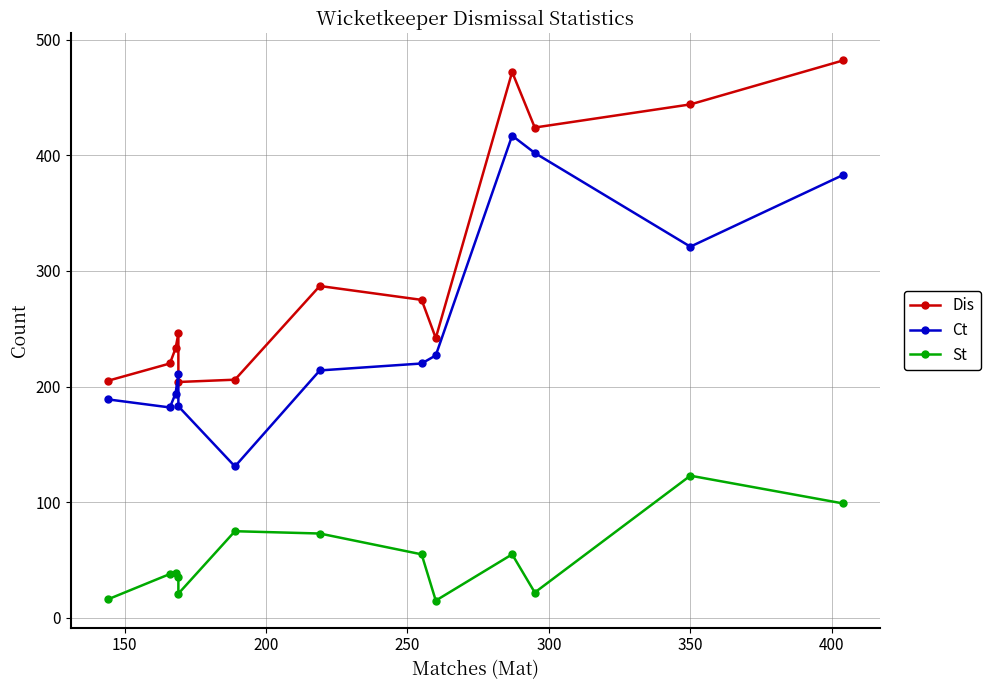

What is the value of the St point at the 3rd from the left?

39